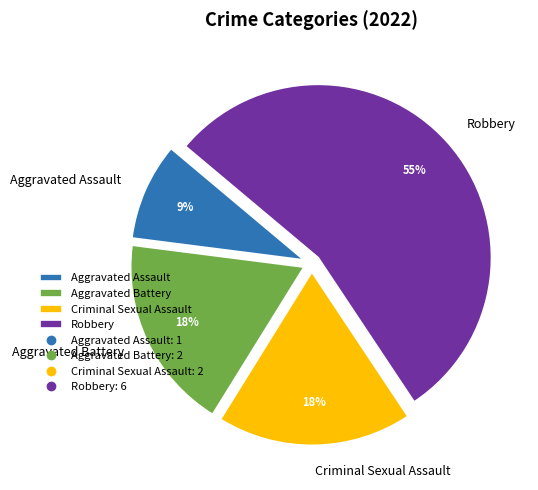

Combined, do Criminal Sexual Assault and Robbery account for over 50%?

Yes